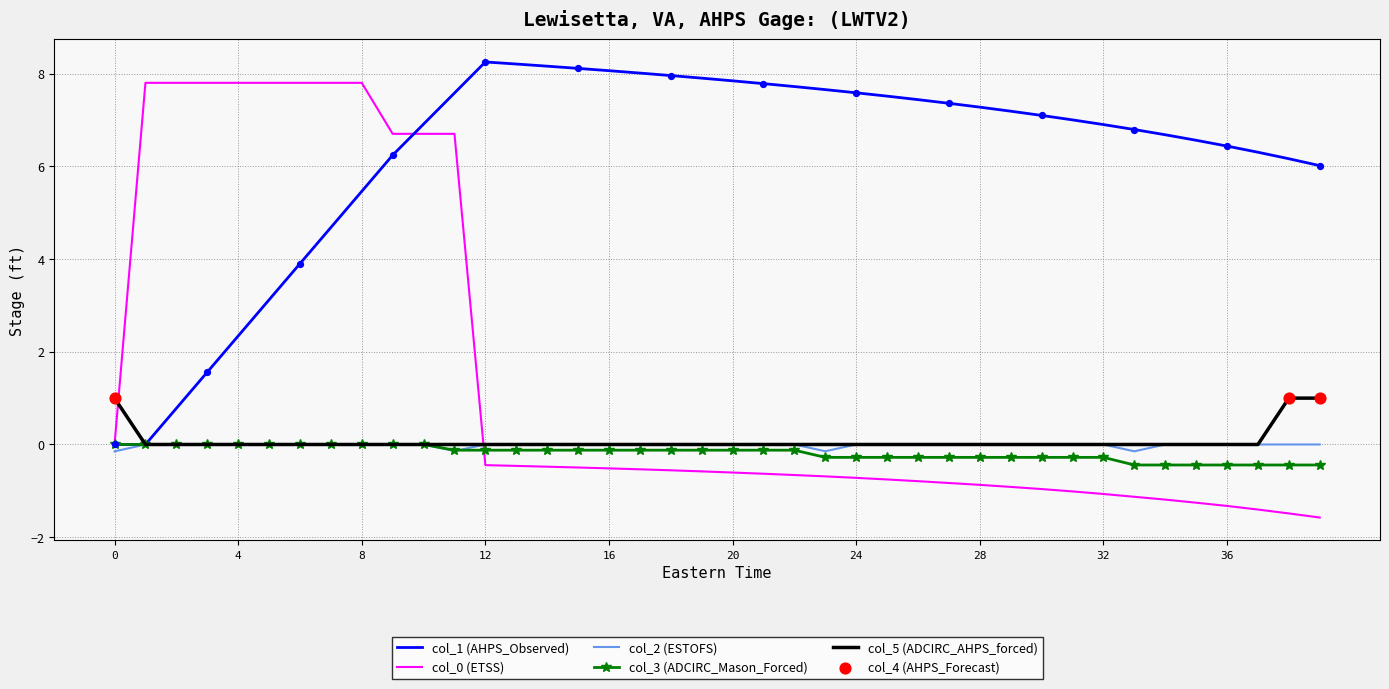

Which series has the largest total across all categories?

col_1 (AHPS_Observed)